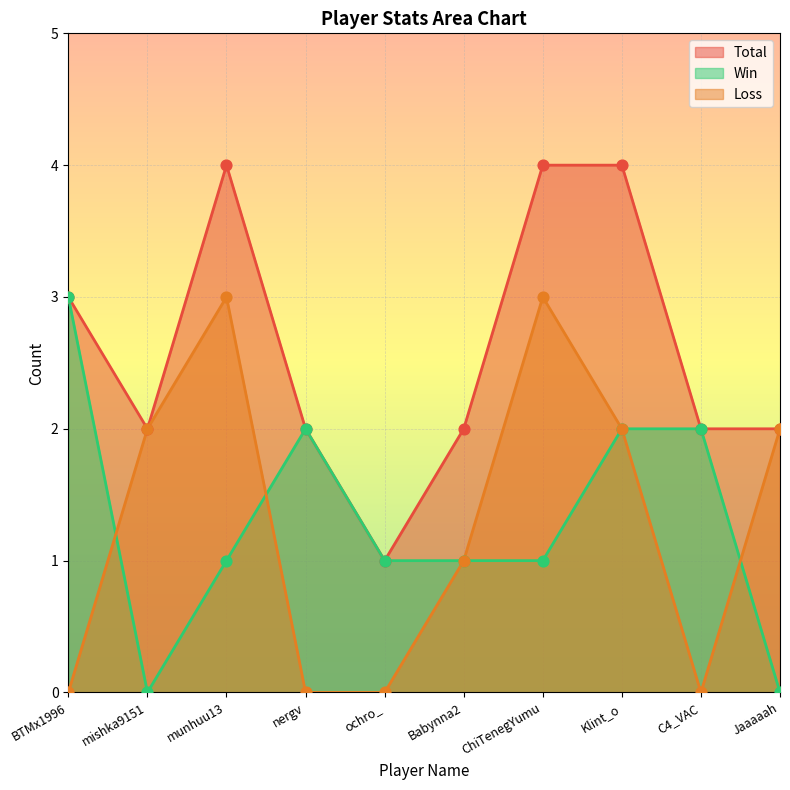

Which series reaches the minimum Y coordinate?

Win